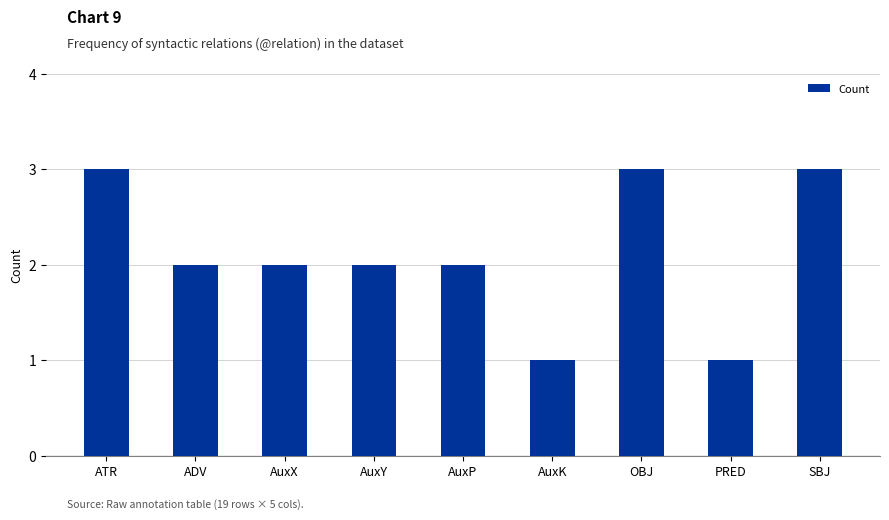

What is the approximate value at AuxX?

2